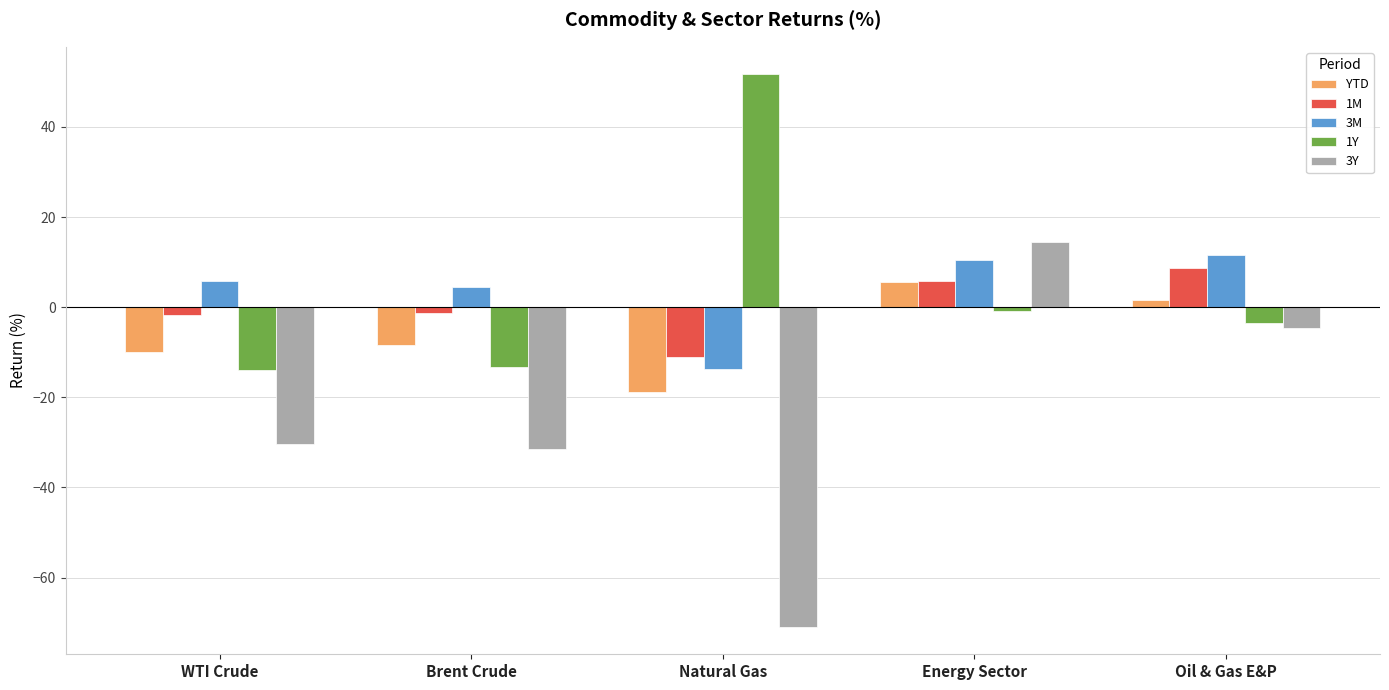

Rank the series at Brent Crude from highest to lowest value.

3M, 1M, YTD, 1Y, 3Y